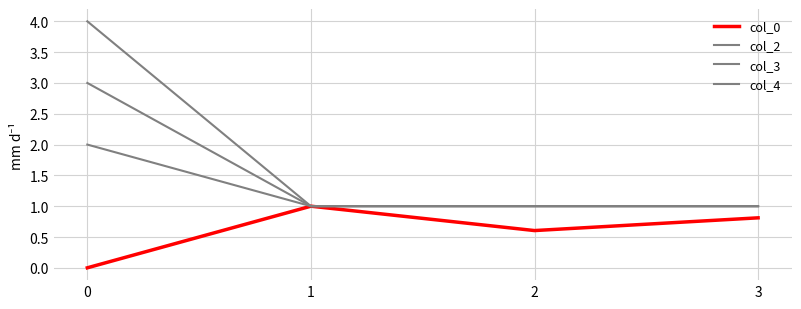

Between 0 and 1, which is larger?

1